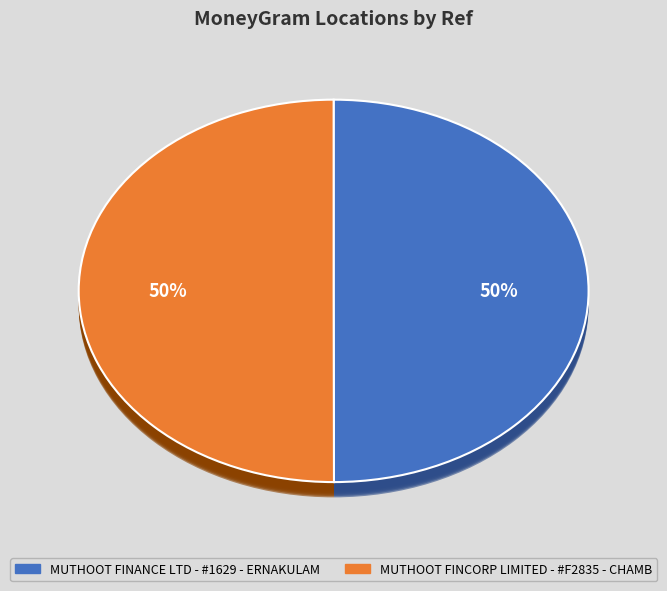

To the nearest percent, what percentage of the pie is MUTHOOT FINANCE LTD - #1629 - ERNAKULAM?

50%